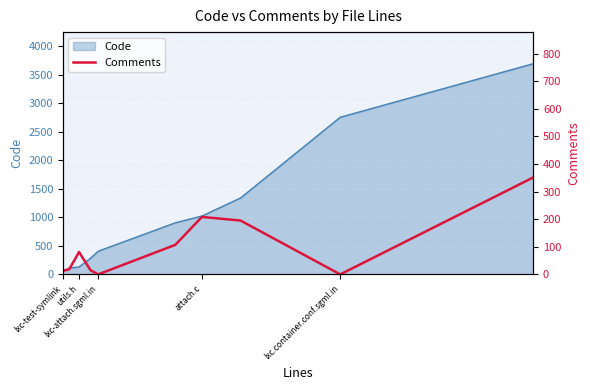

What is the change in value from utils.h to attach.c?

+127